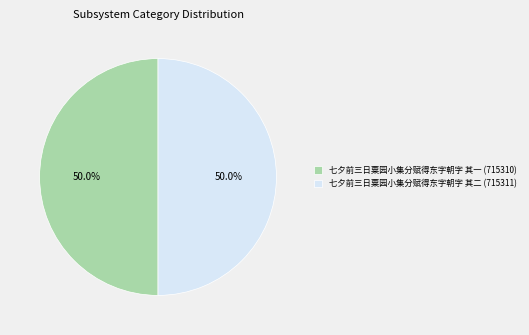

What percentage do 七夕前三日粟园小集分赋得东字朝字 其一 and 七夕前三日粟园小集分赋得东字朝字 其二 together represent?

100.0%